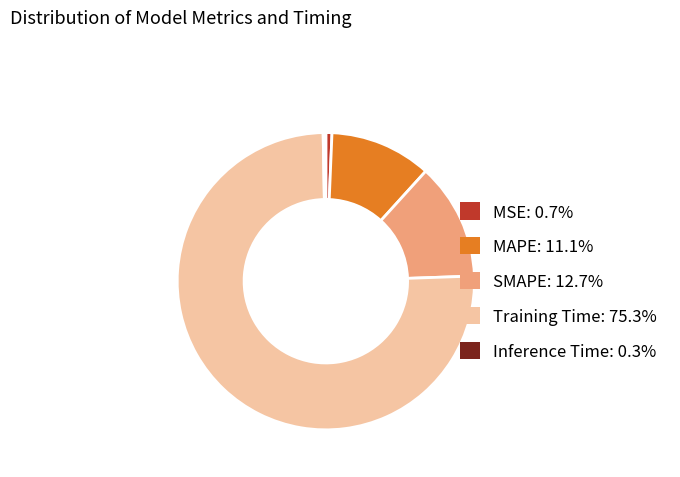

Is the sum of Inference Time: 0.3% and MAPE: 11.1% greater than half?

No